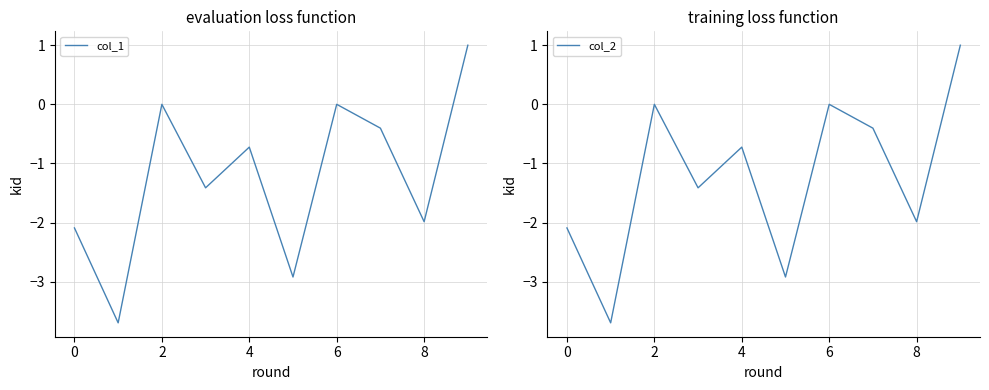

True or false: col_2 has more than 2 interior local peaks.

True